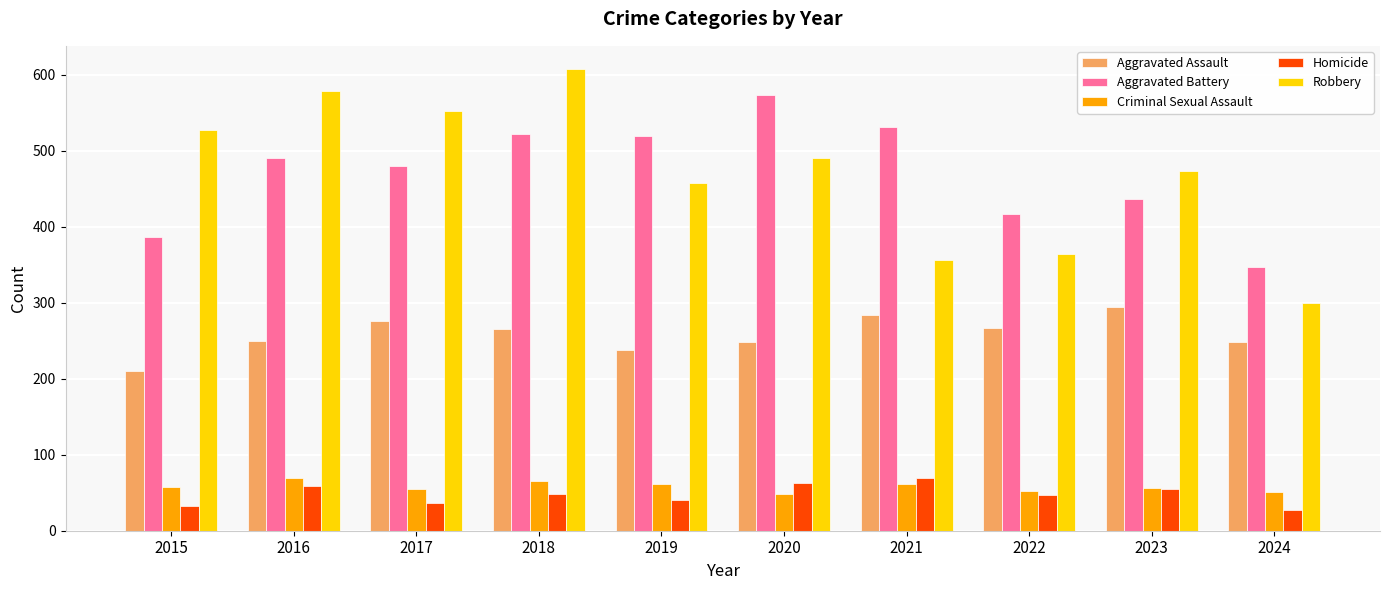

Which series has the largest range (max minus min)?

Robbery